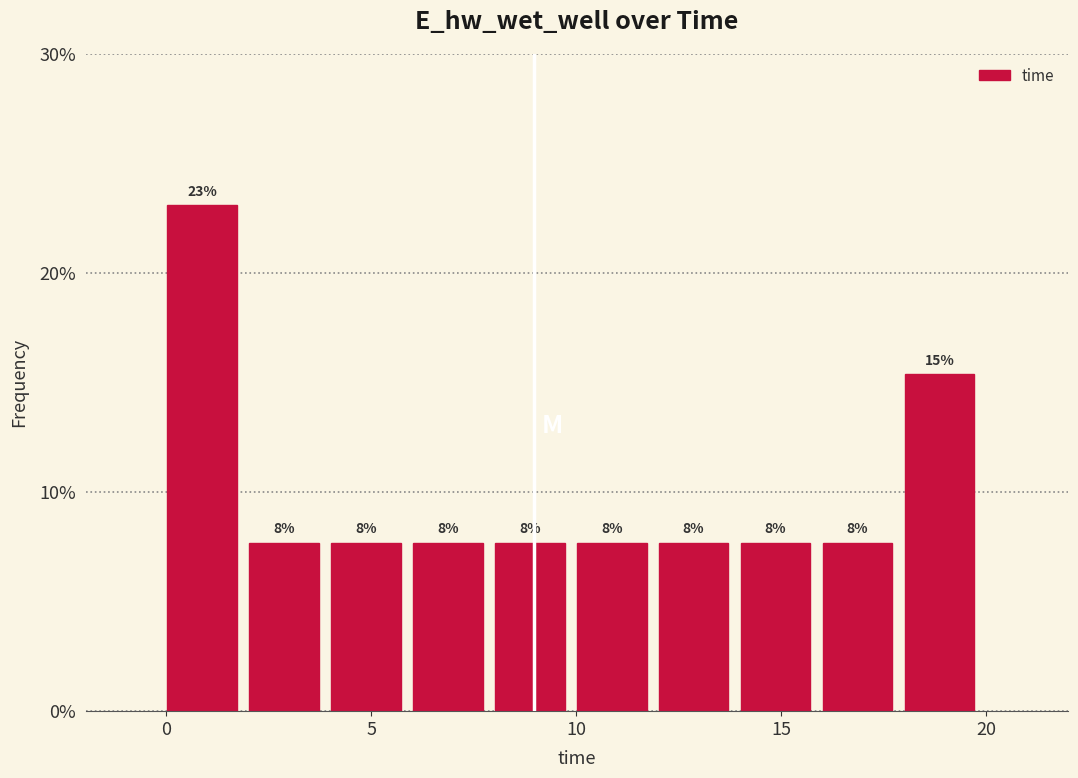

Read against the x-axis, roughly where is the centre of the tallest bar?

1.0